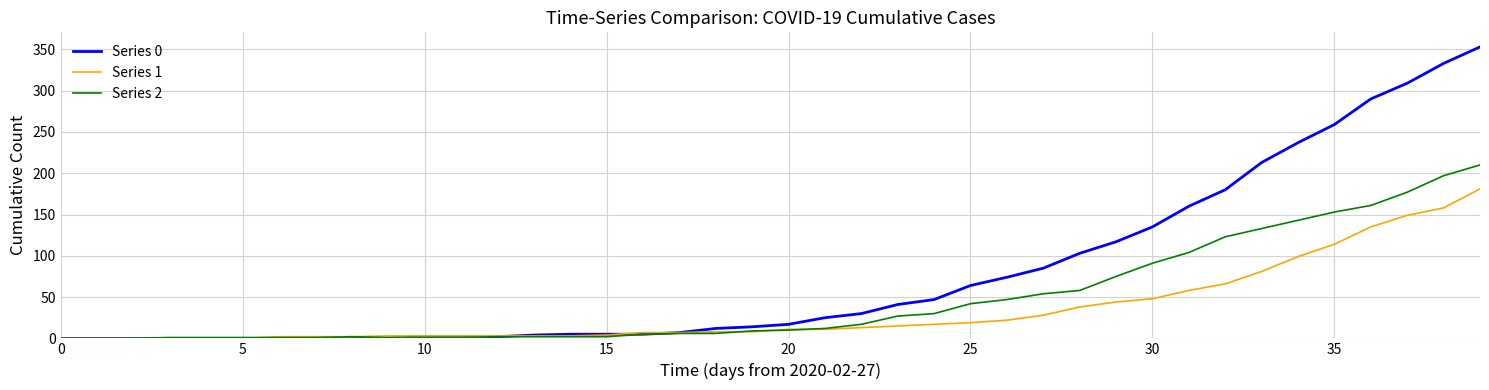

Does the chart display data point markers on the line(s)?

No